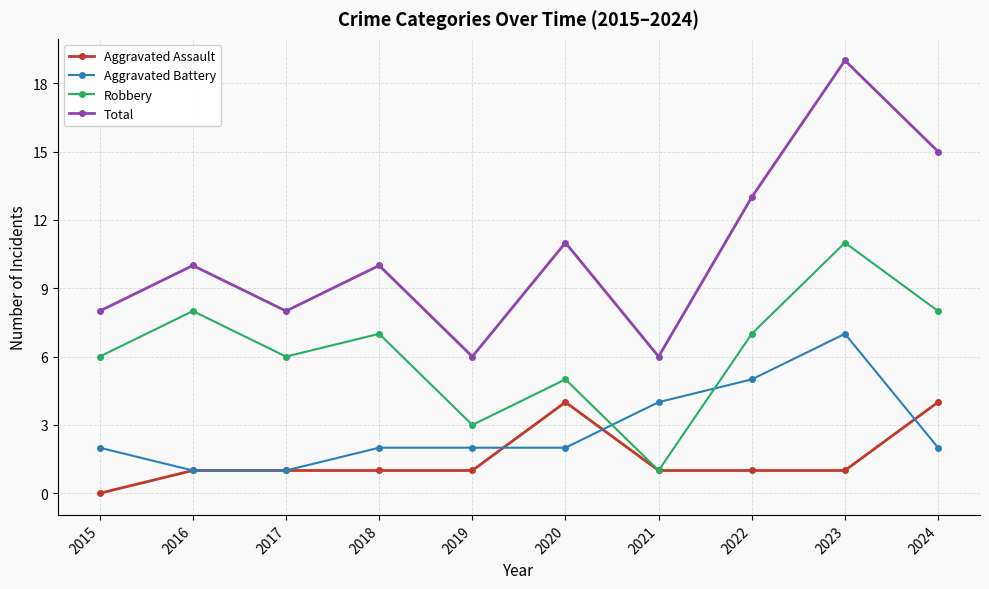

True or false: Total and Aggravated Battery intersect in this chart.

False